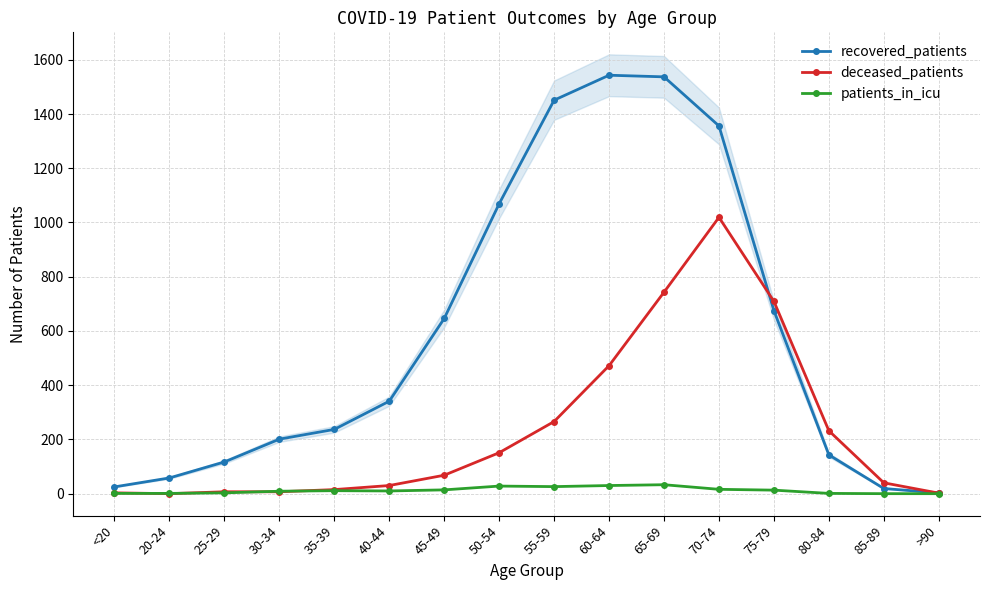

True or false: deceased_patients has more than 2 points higher than both neighbors.

False